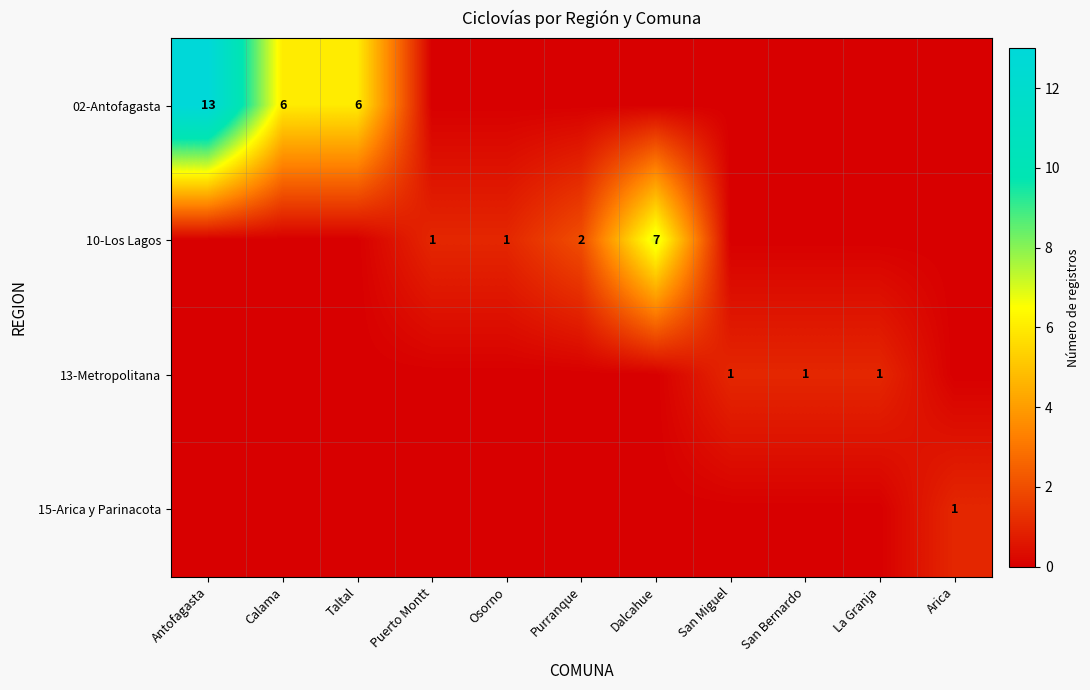

How many data points does each series have?

11